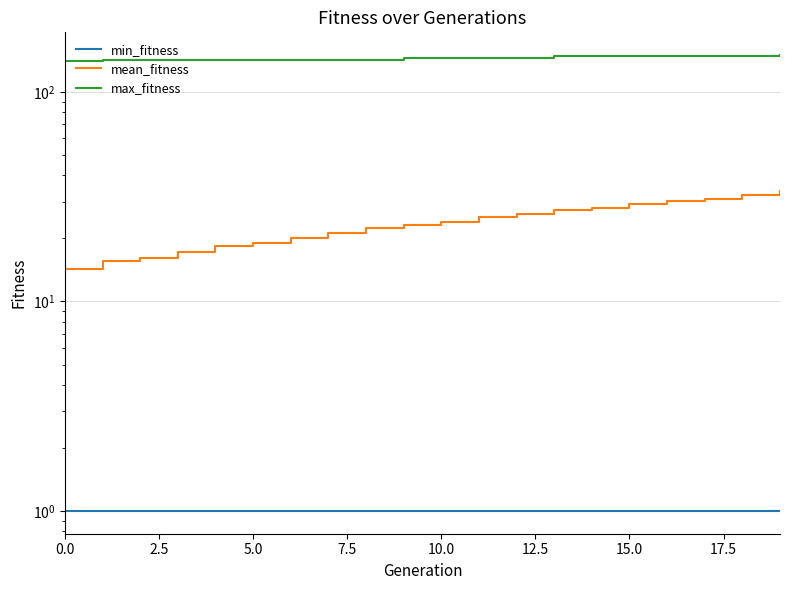

True or false: mean_fitness has a value of 24.0 at 10.

True